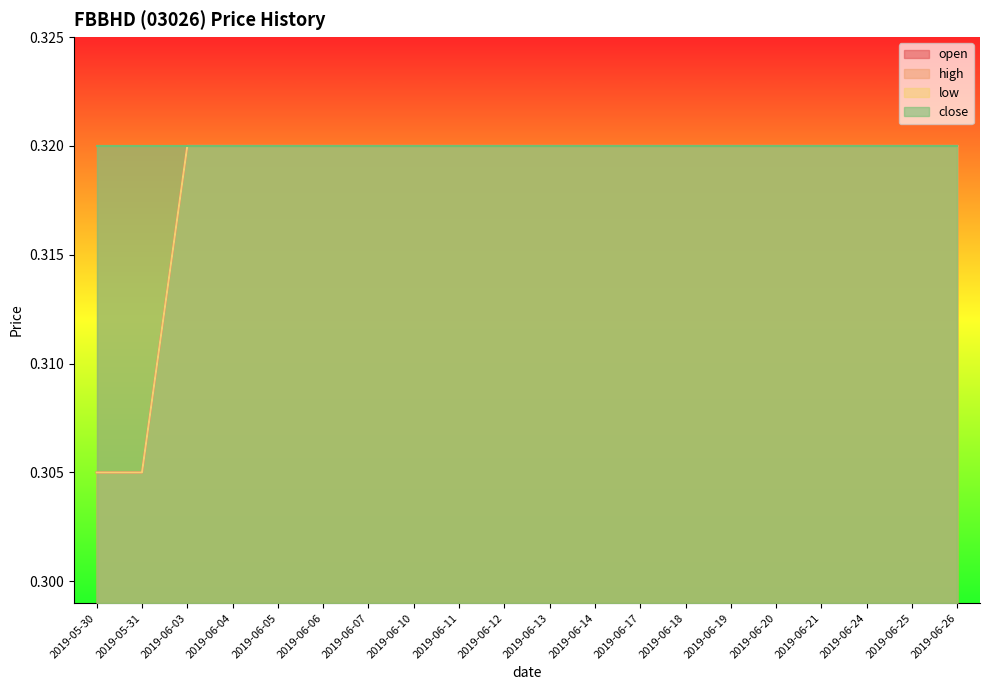

At which category does the chart reach its minimum across all series?

2019-05-30